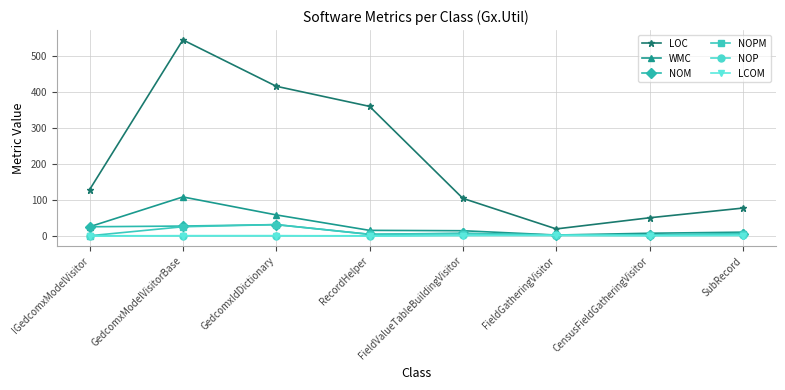

What is the sum of the LCOM values at FieldValueTableBuildingVisitor and IGedcomxModelVisitor?

-0.7